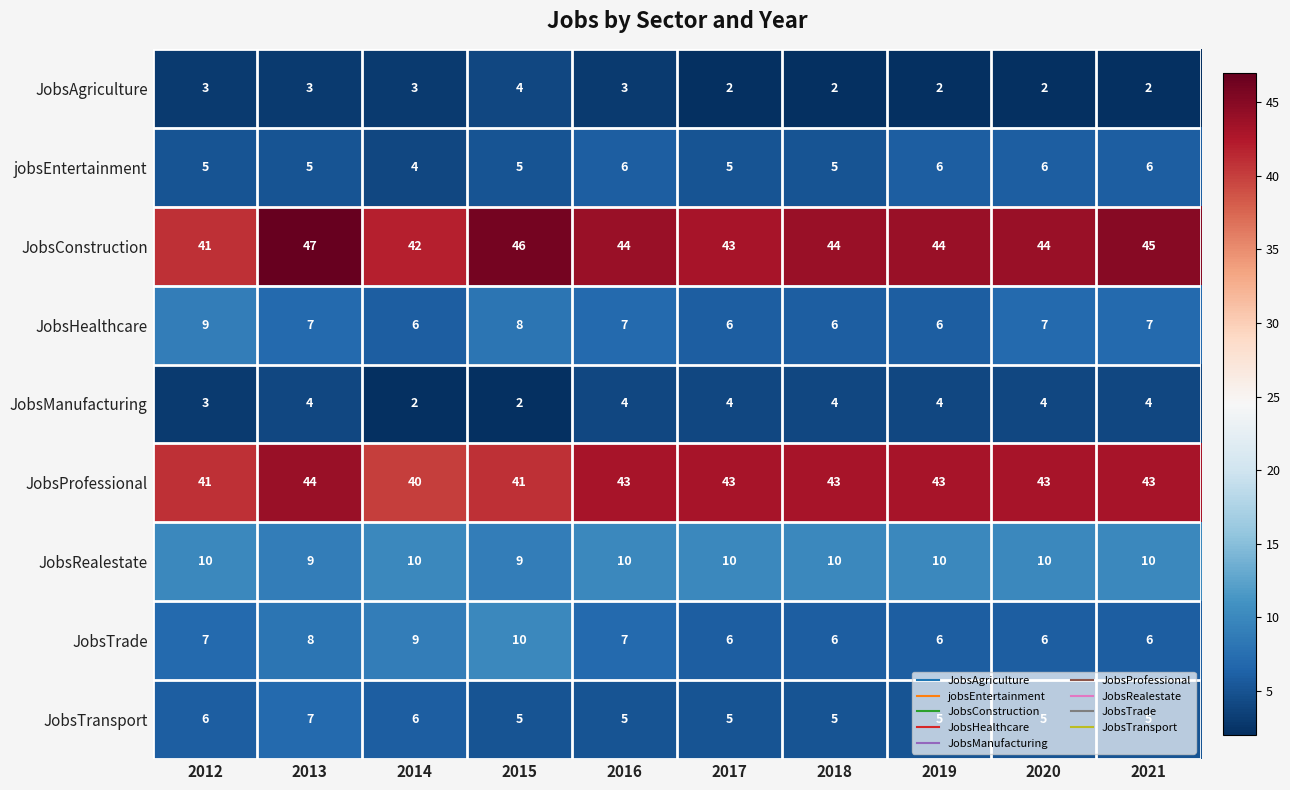

Which label corresponds to the largest value in the chart?

2013